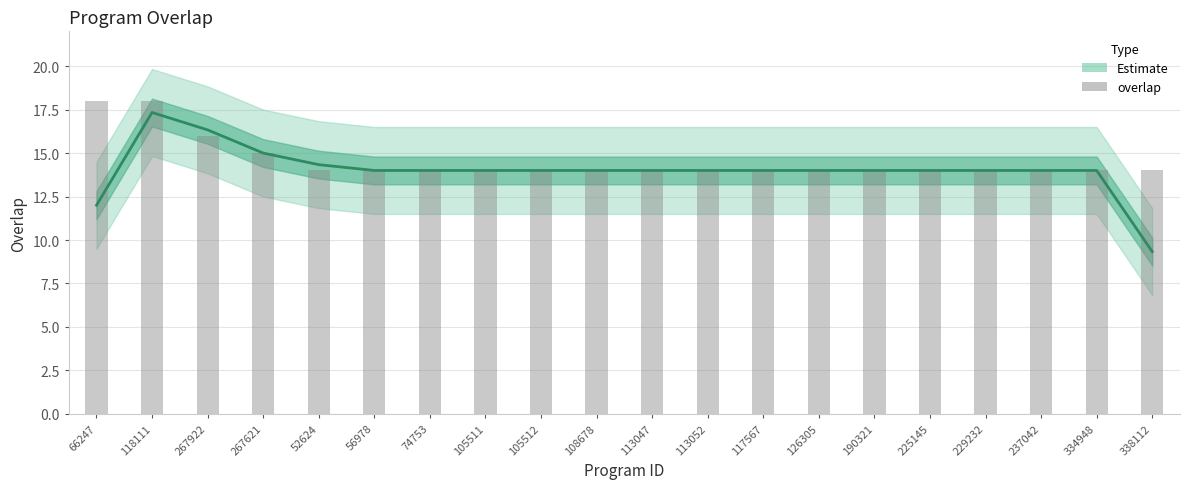

Rank the series at 74753 from highest to lowest value.

overlap, Estimate